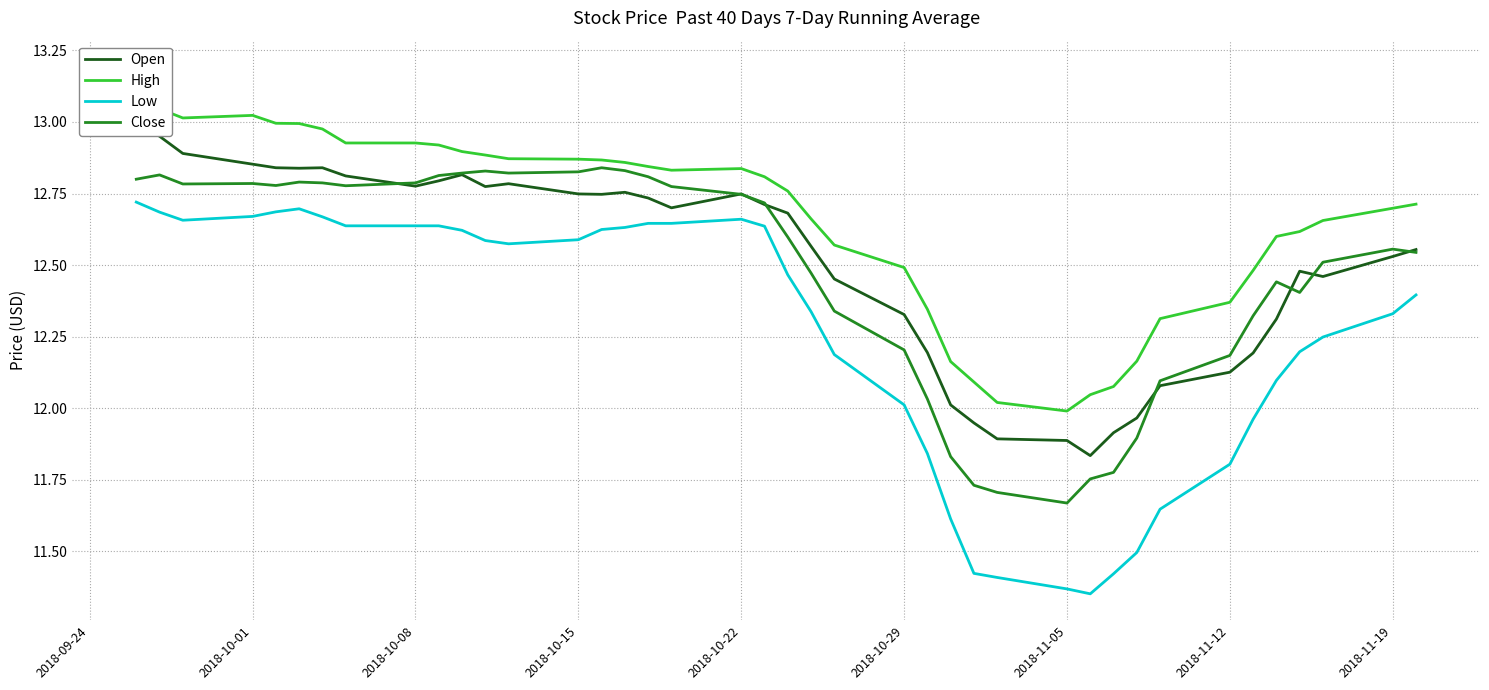

True or false: Low and Close cross at least once.

False